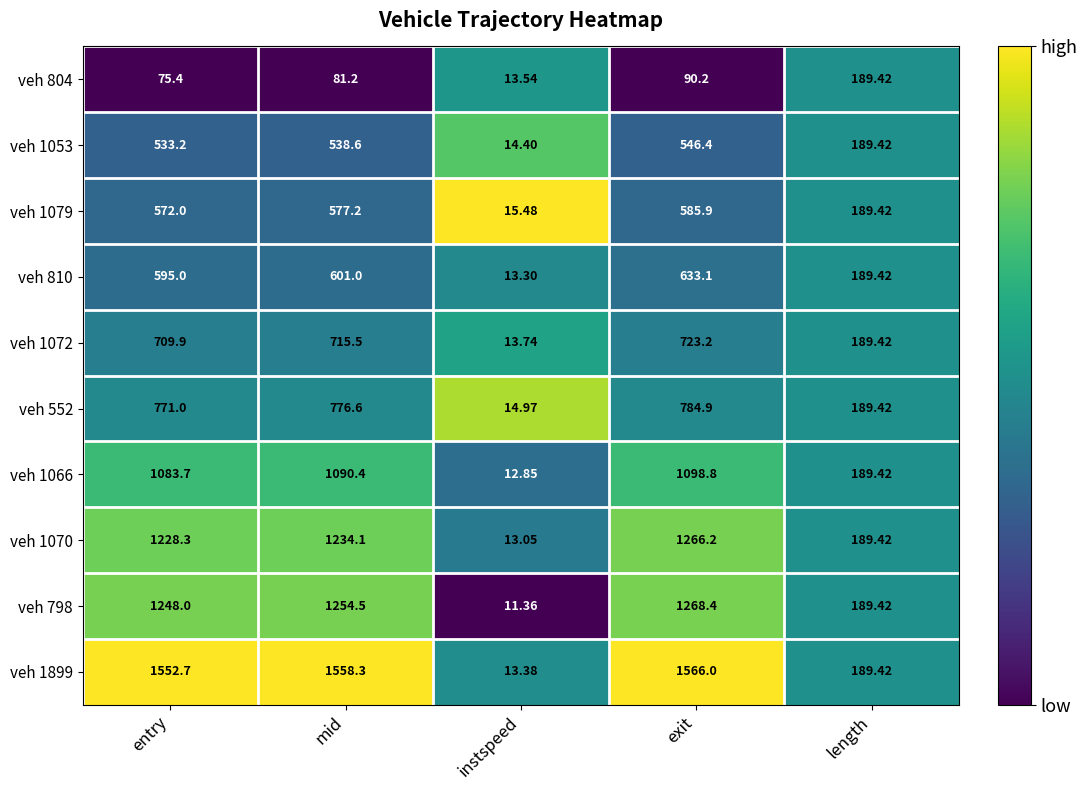

What is the total value across all series at entry?

8369.2